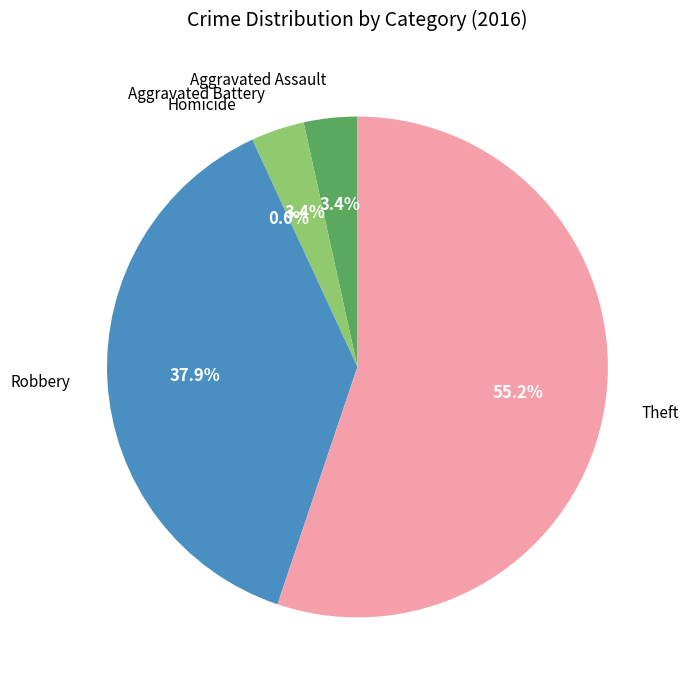

Do Aggravated Assault and Aggravated Battery together represent more than half of the pie?

No